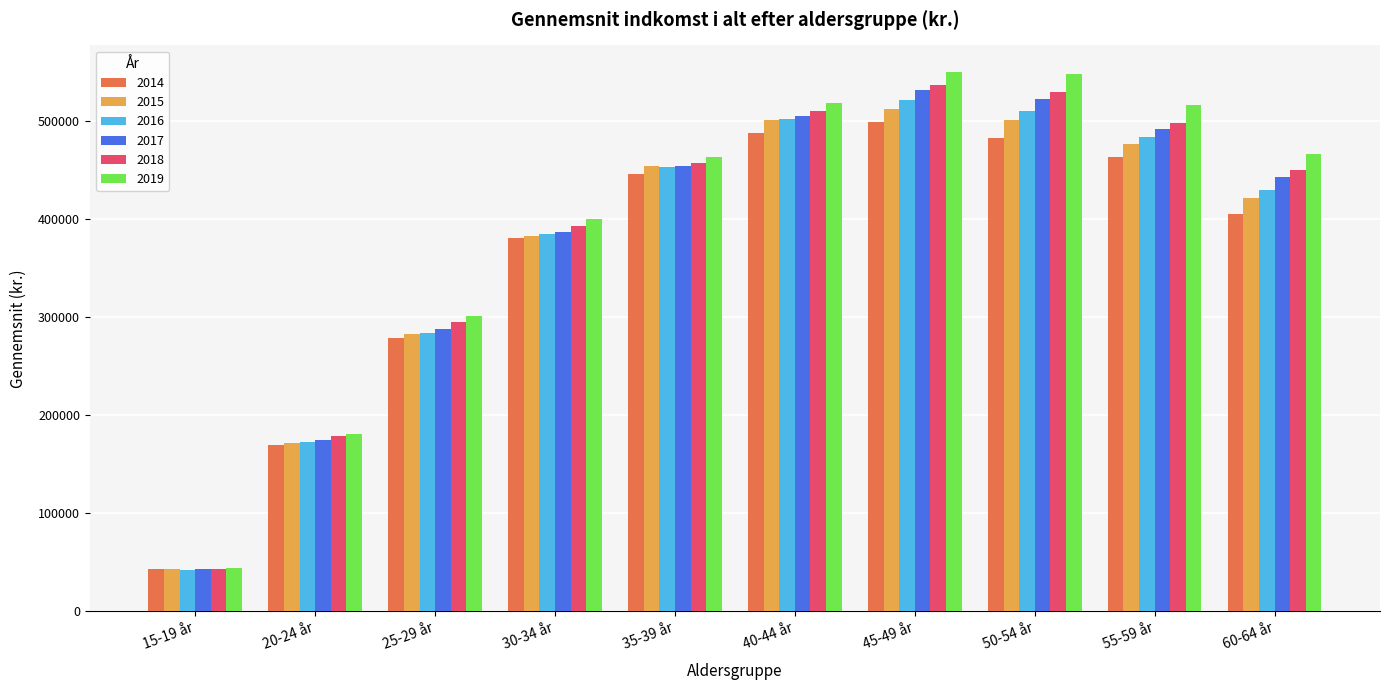

What is the value of the 2018 bar at the 3rd from the left?

294800